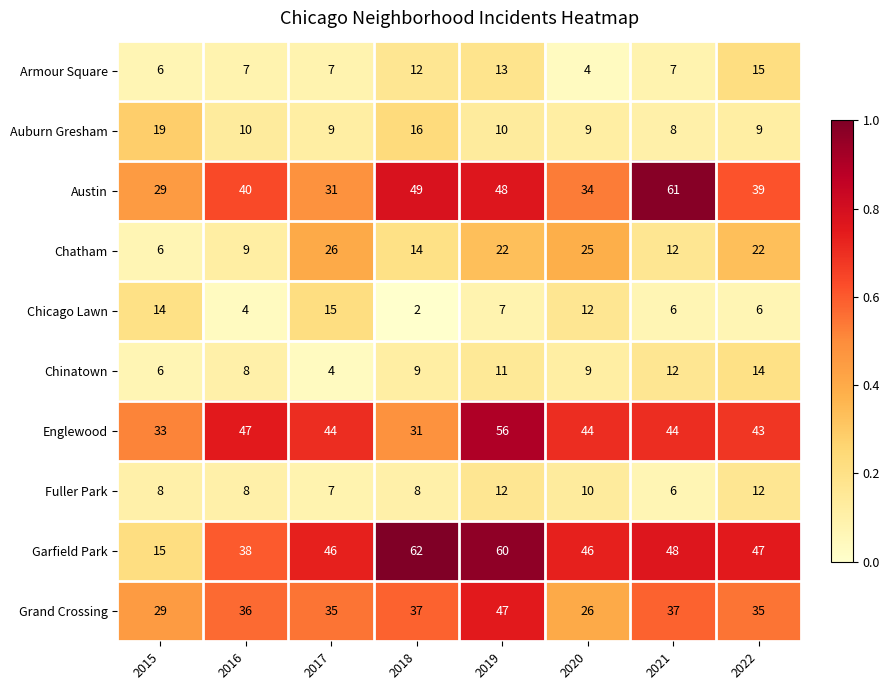

What is the sum of all Armour Square values?

71